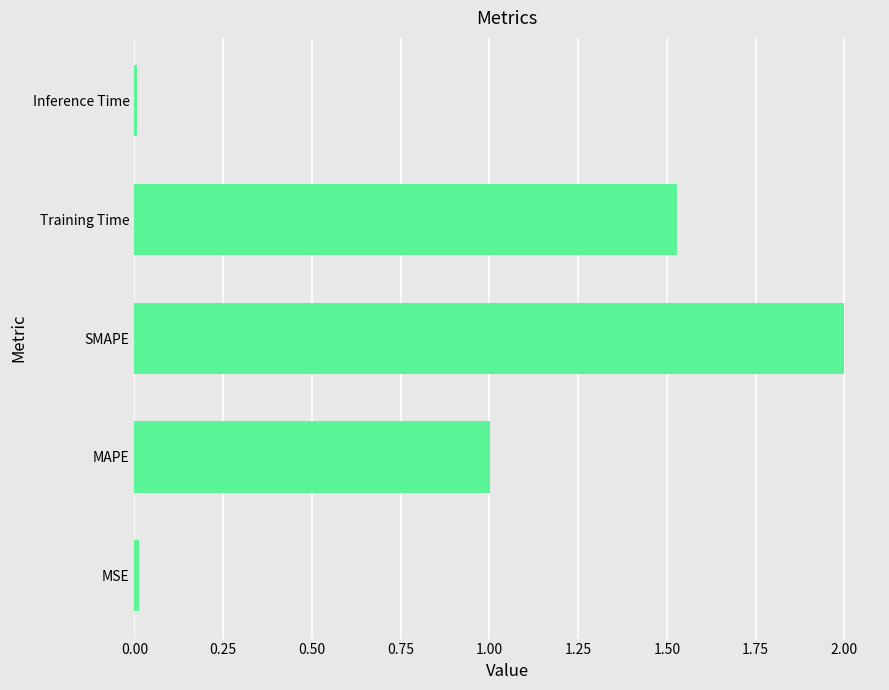

What is the approximate value at SMAPE?

2.0